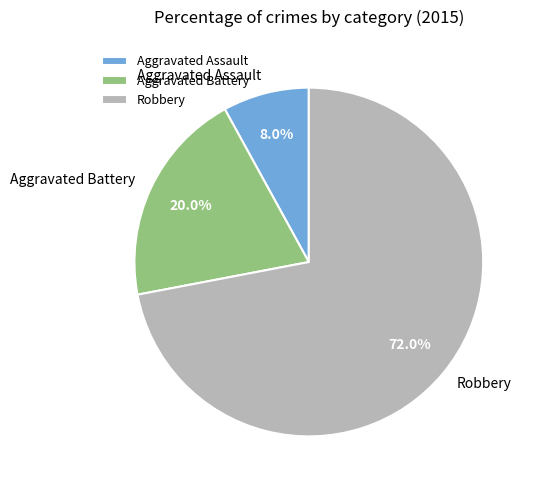

Which category has the smallest portion of the pie?

Aggravated Assault